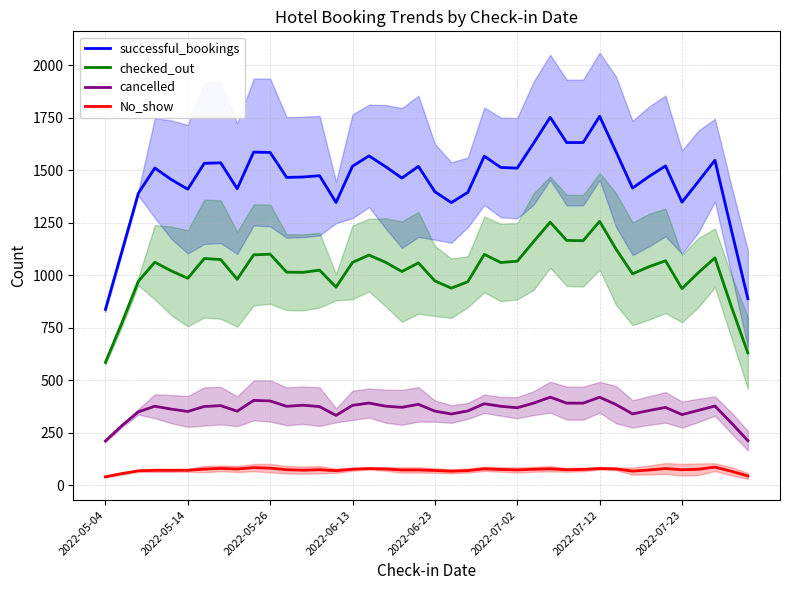

True or false: No_show and cancelled cross at least once.

False